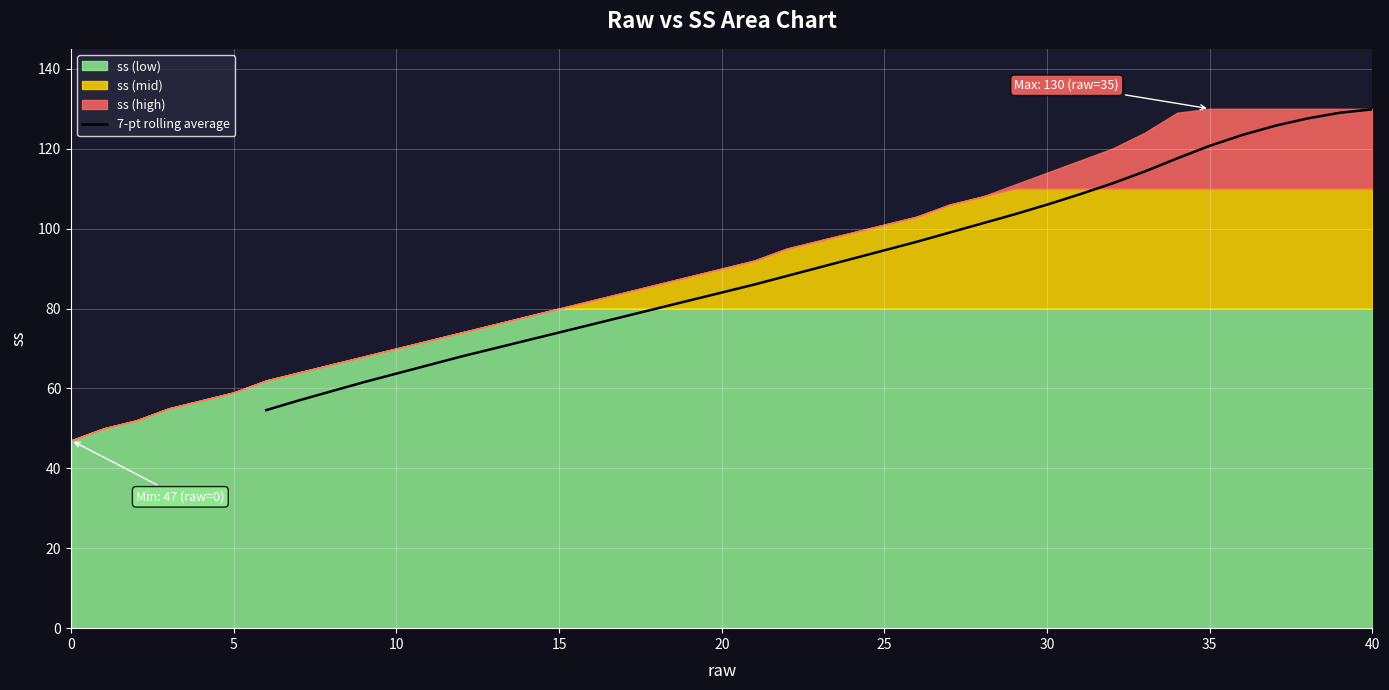

The 7-pt rolling average series shows 129.9 at 40. True or false?

True